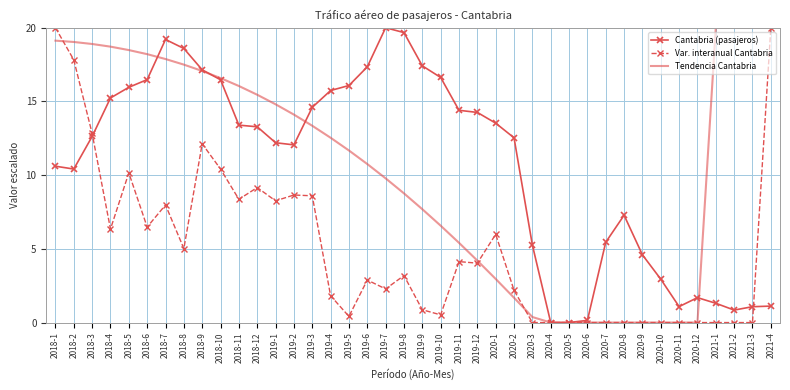

What is the highest value of the Tendencia Cantabria series?

20.0